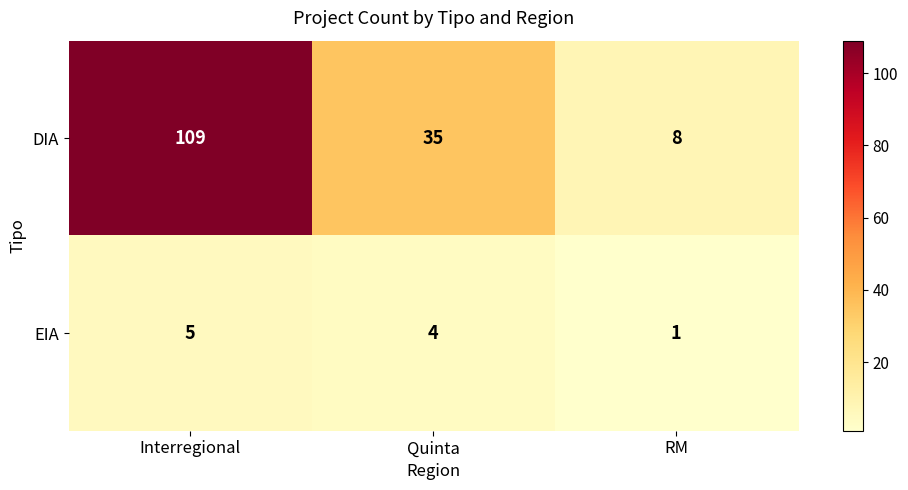

At Quinta, list the series in order from smallest to largest.

EIA, DIA